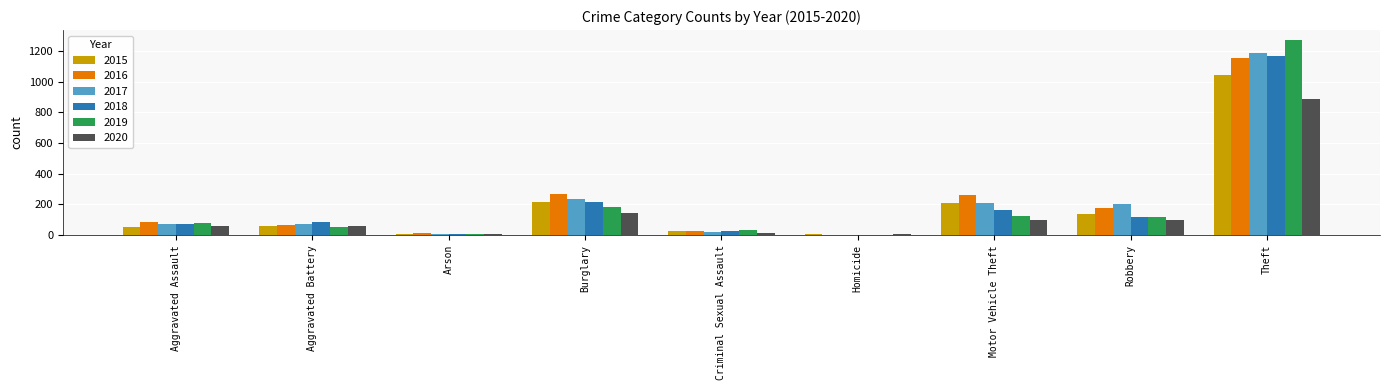

What is the average value of the 2018 series?

207